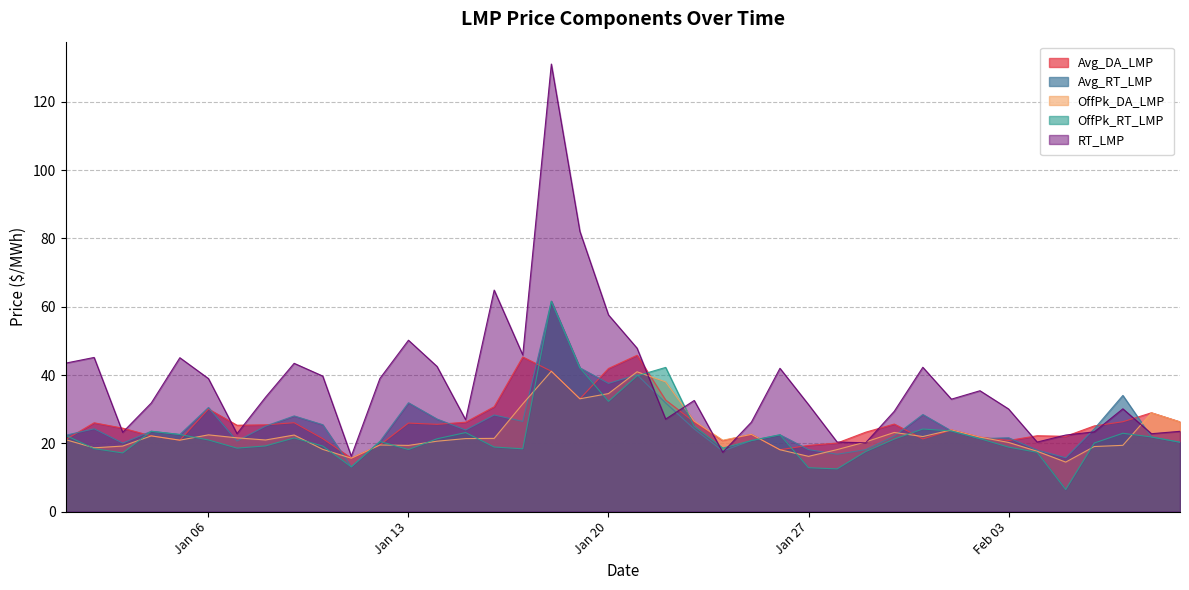

At which label does OffPk_RT_LMP first exceed 20?

2020-01-01